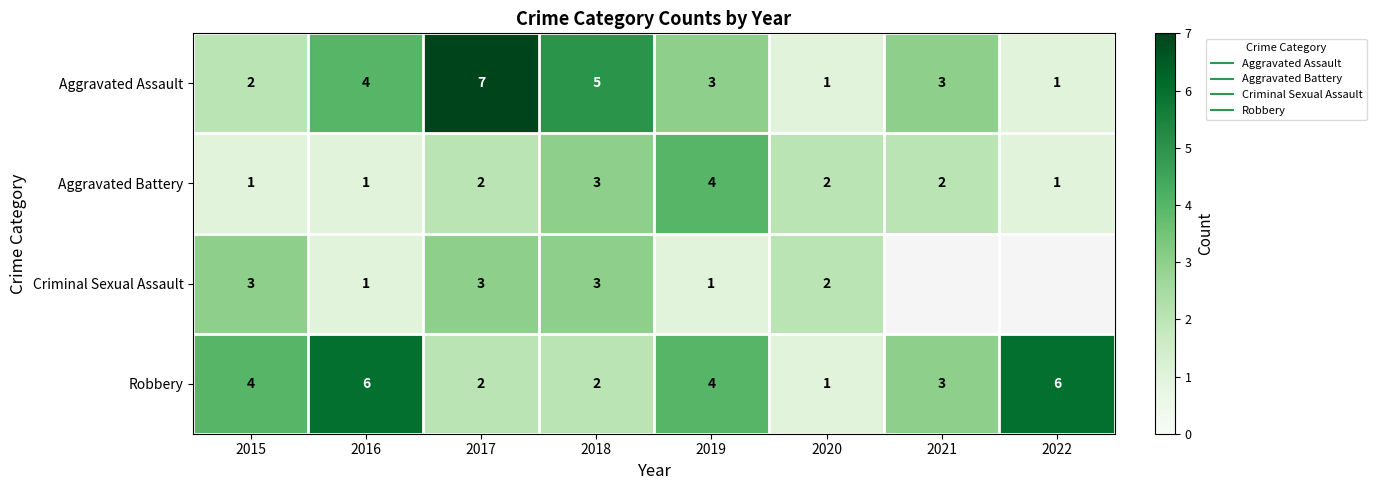

Which series has the largest total across all categories?

Robbery